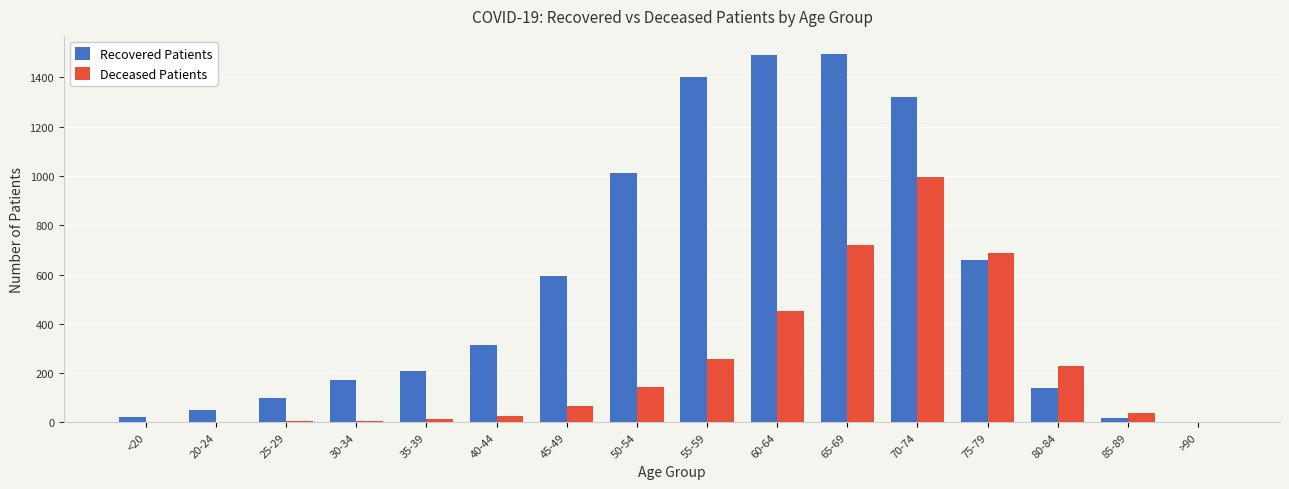

What is the maximum value shown in the chart?

1494